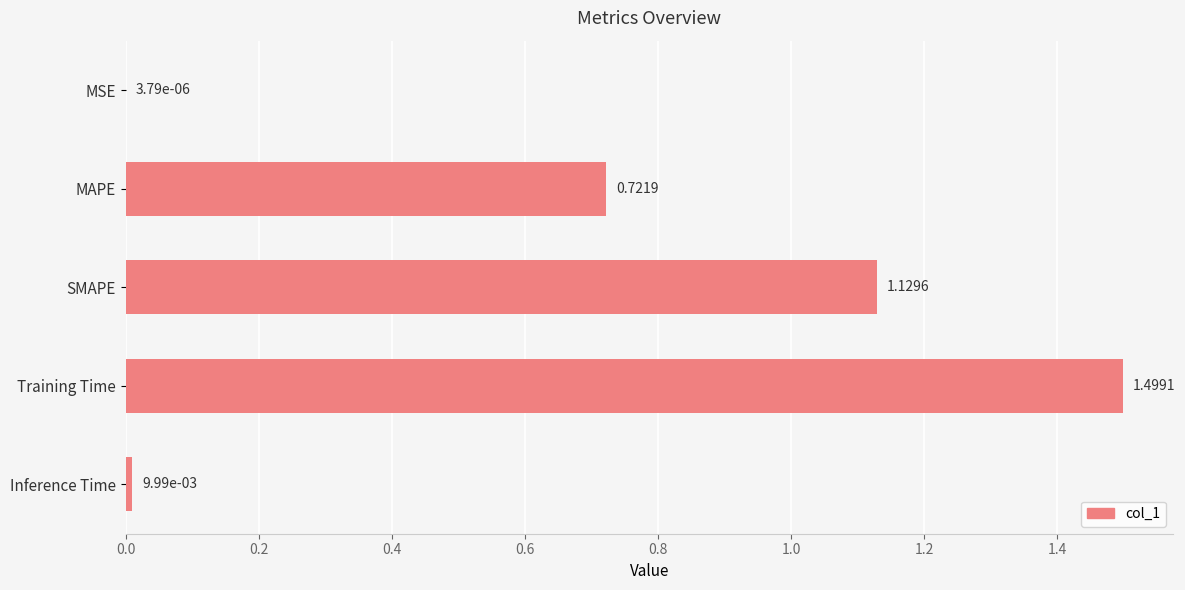

Which category has the highest value across all series?

Training Time